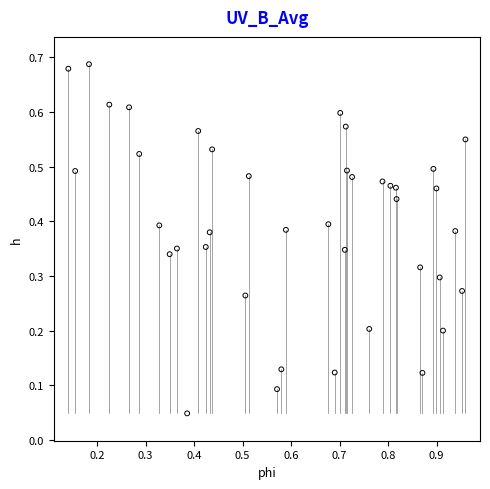

What is the range of X values (max minus min)?

0.8